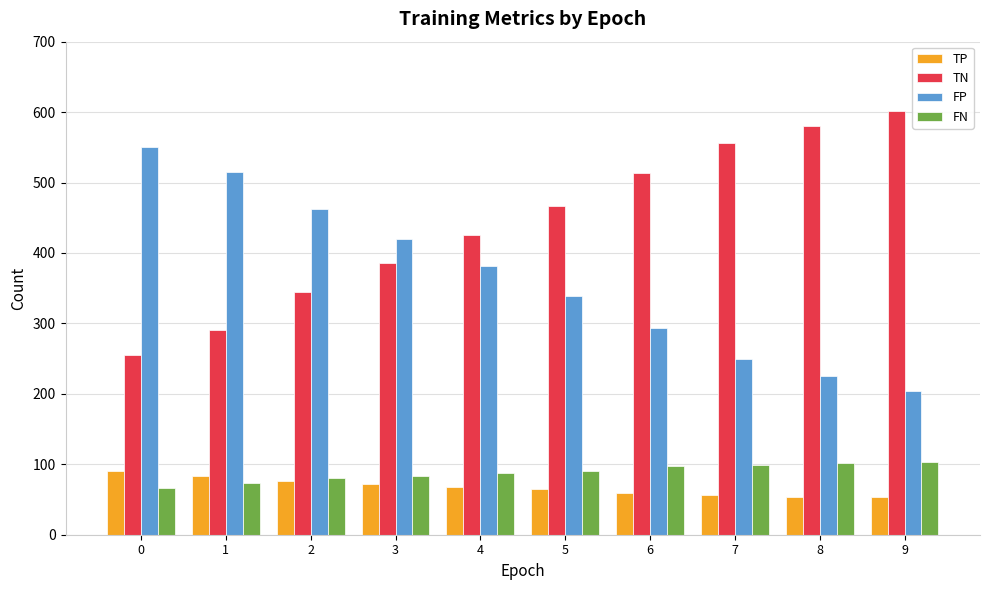

The value of FP at 2 is 462. True or false?

True